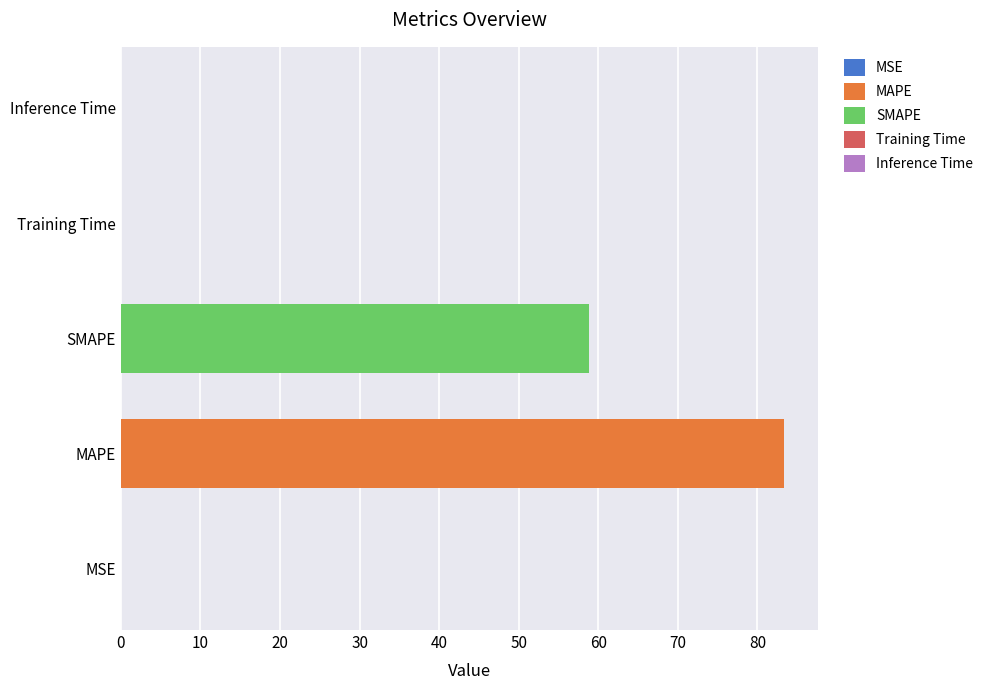

Where is the data nearest to the value 41?

SMAPE